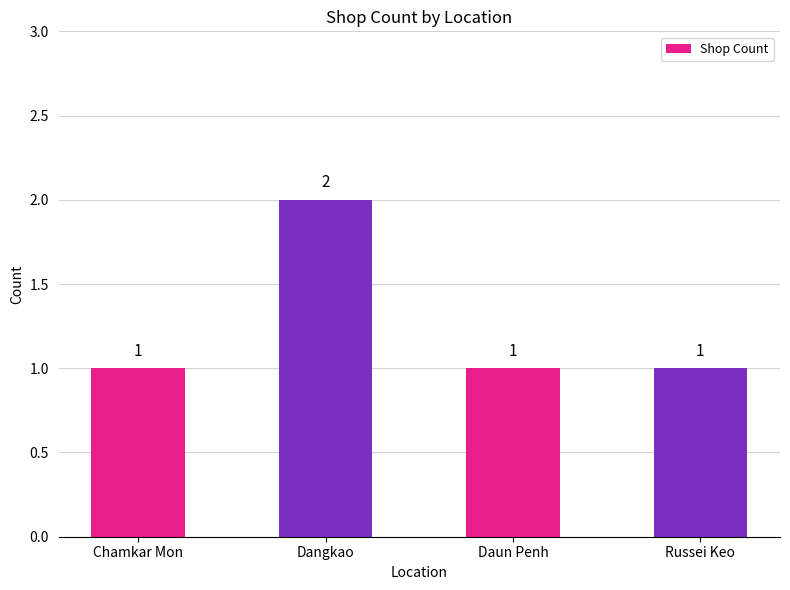

Approximately how many times larger is the value at Dangkao compared to Chamkar Mon?

2.0